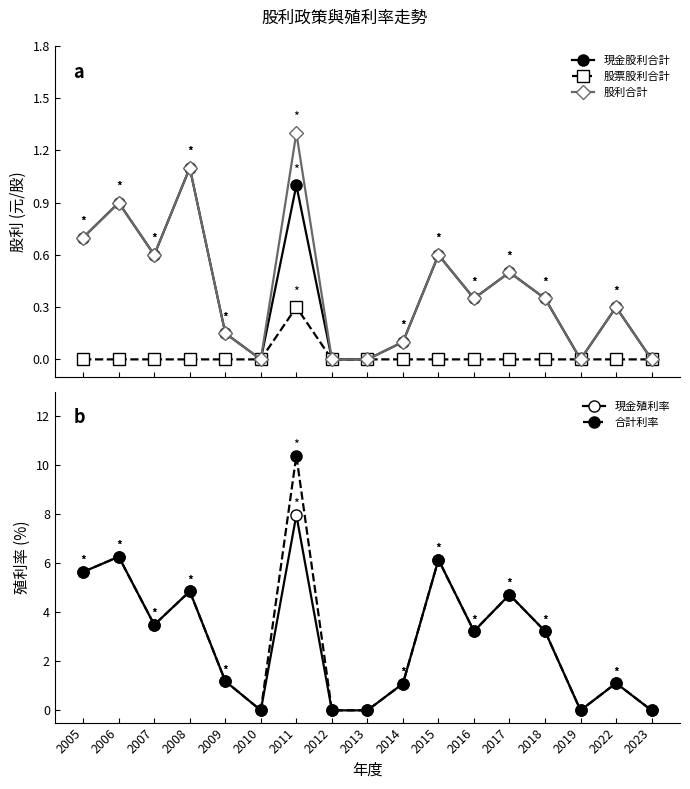

True or false: 現金殖利率 and 股利合計 cross at least once.

False